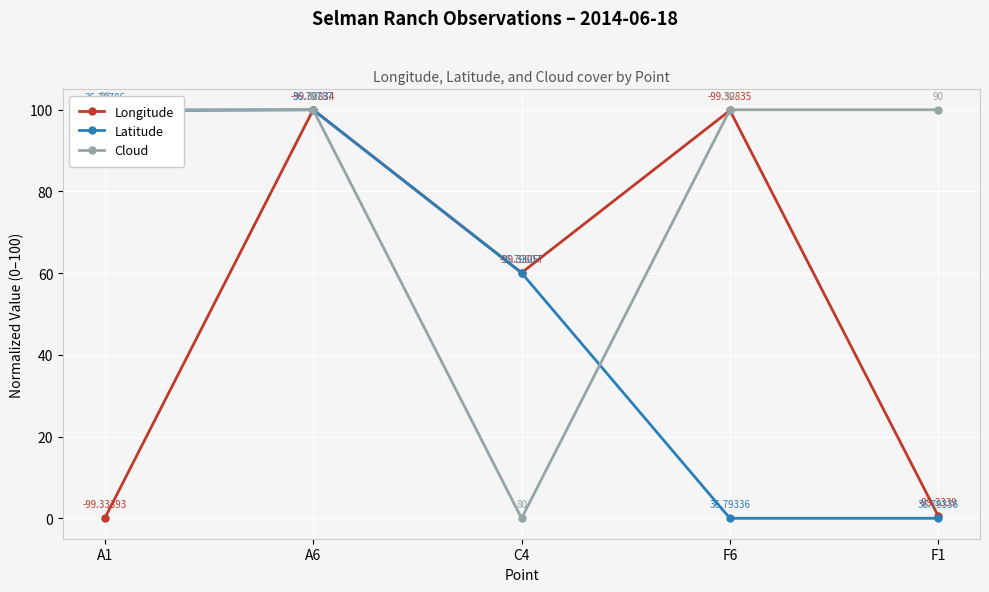

Is the value of Longitude at F1 greater than the value of Latitude at A6?

No